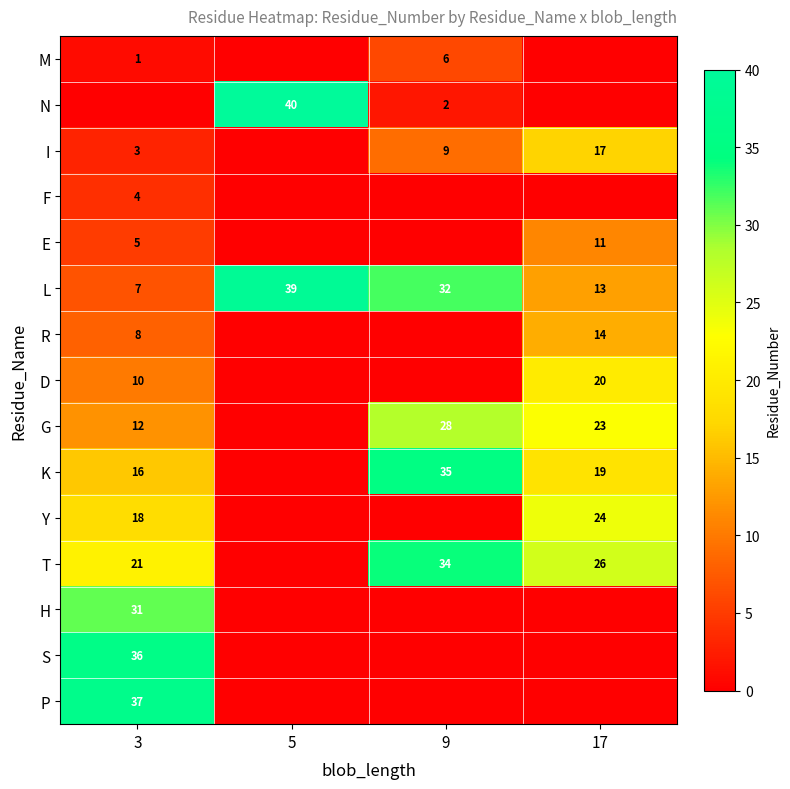

What is the sum of the I values at 9 and 17?

26